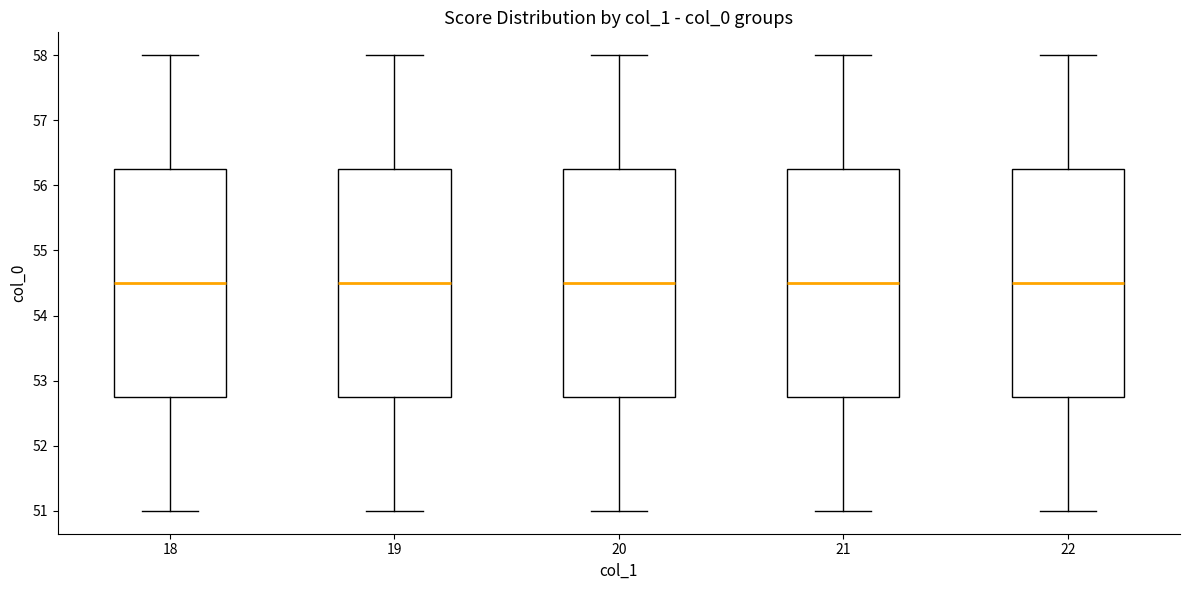

Reading left to right, transcribe this box plot: for each box, give where its median line is, the range the box spans, and where its two whiskers end, as read against the y-axis. The values are not printed on the chart, so give them approximately, as read against the axis.

18: median 54.5, box 52.8 to 56.3, whiskers 51.0 to 58.0
19: median 54.5, box 52.8 to 56.3, whiskers 51.0 to 58.0
20: median 54.5, box 52.8 to 56.3, whiskers 51.0 to 58.0
21: median 54.5, box 52.8 to 56.3, whiskers 51.0 to 58.0
22: median 54.5, box 52.8 to 56.3, whiskers 51.0 to 58.0